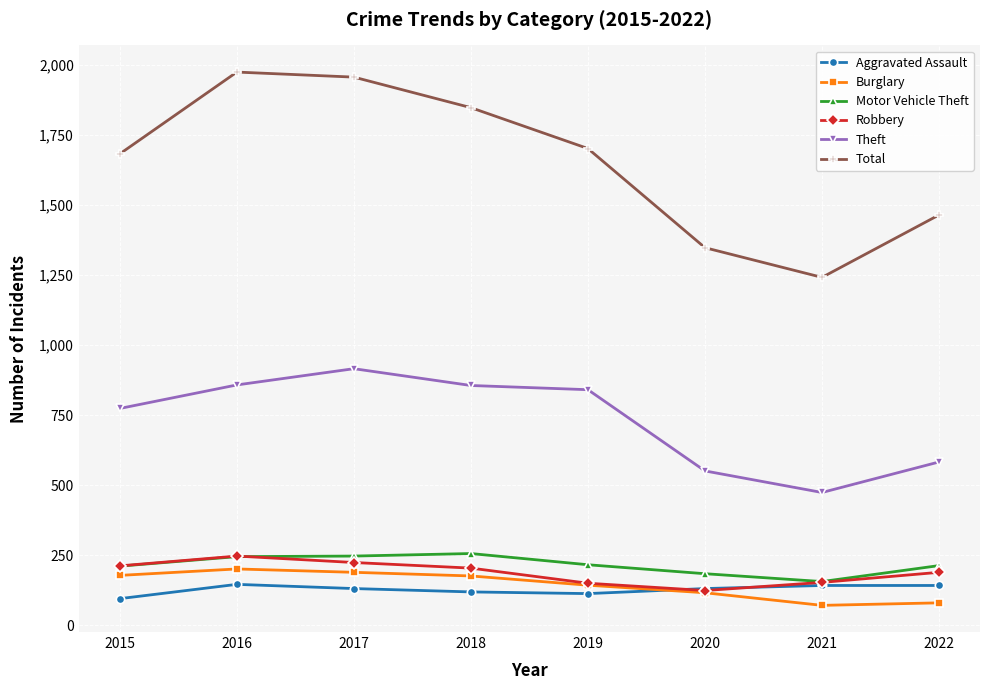

How many distinct data groups are displayed?

6